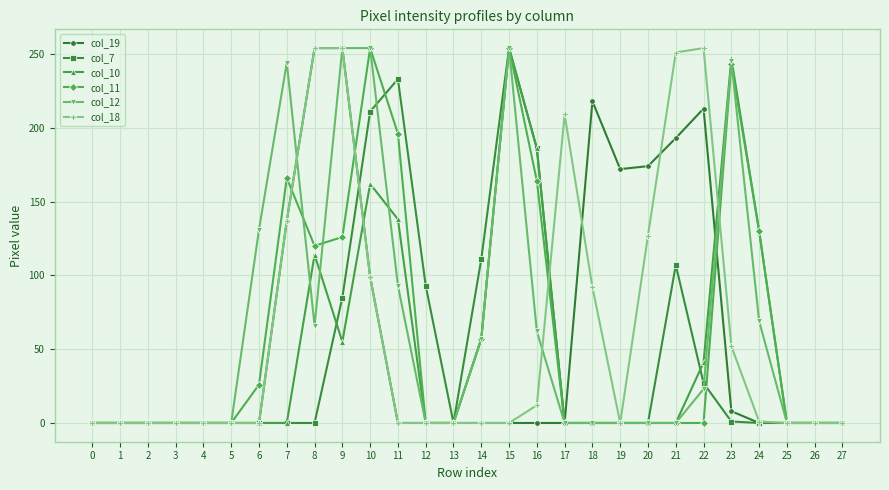

Does the chart have visible grid lines?

Yes